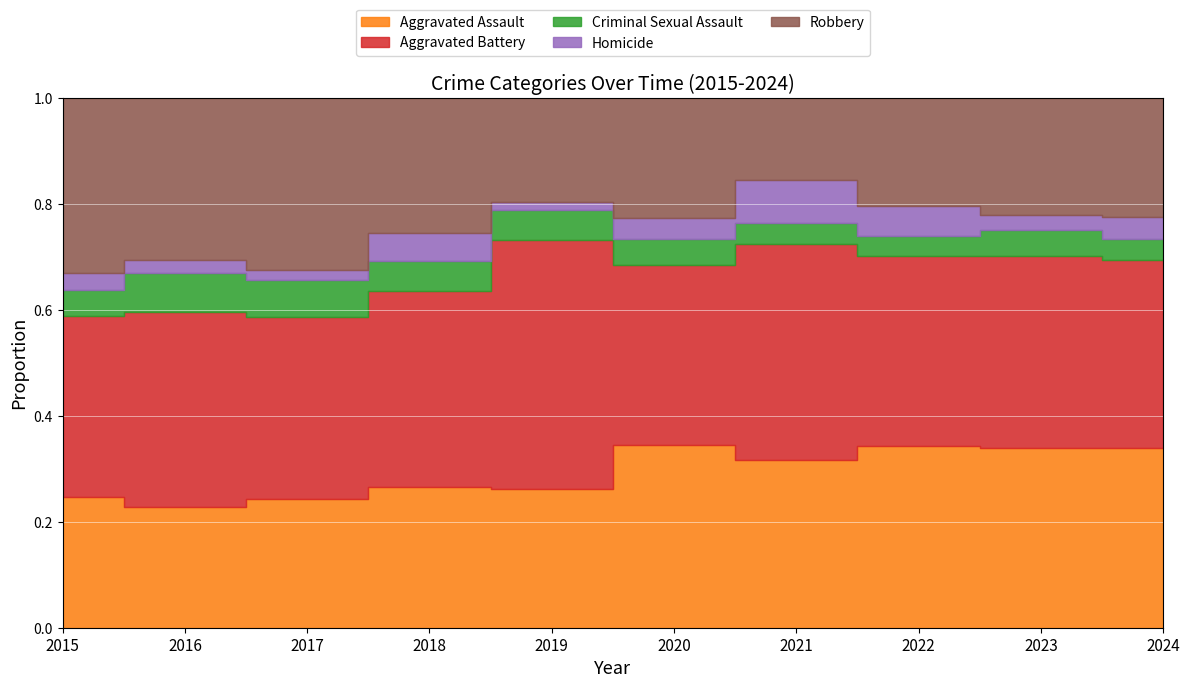

Is the value of Aggravated Assault at 2018 greater than the value of Aggravated Battery at 2017?

No